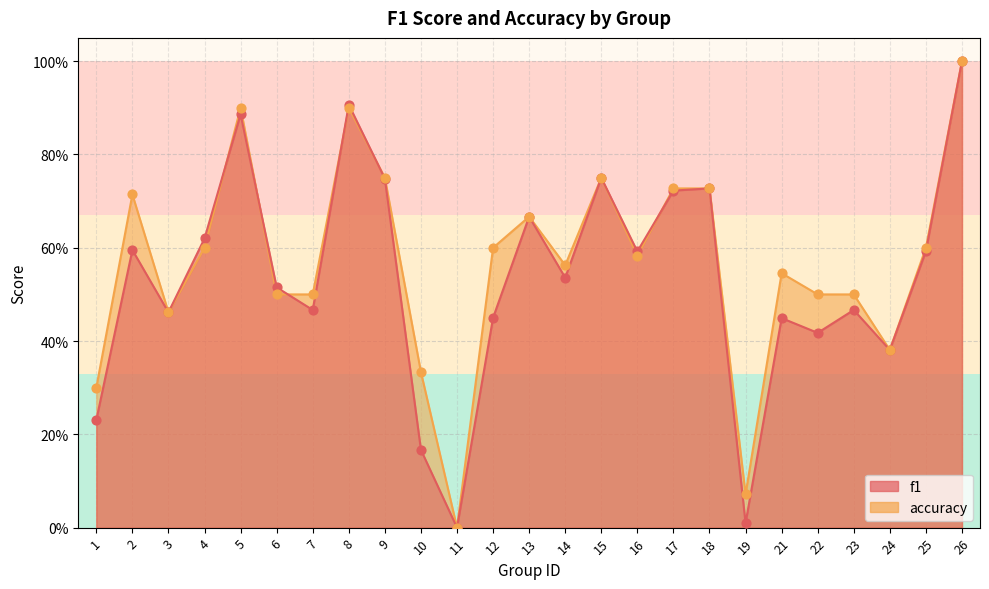

Which series has the largest total across all categories?

accuracy